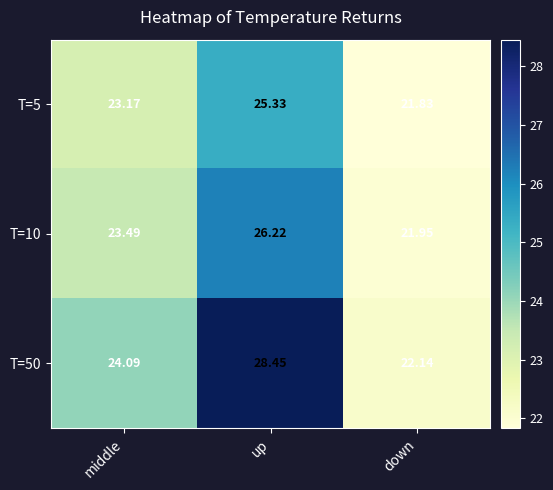

How many distinct data groups are displayed?

3